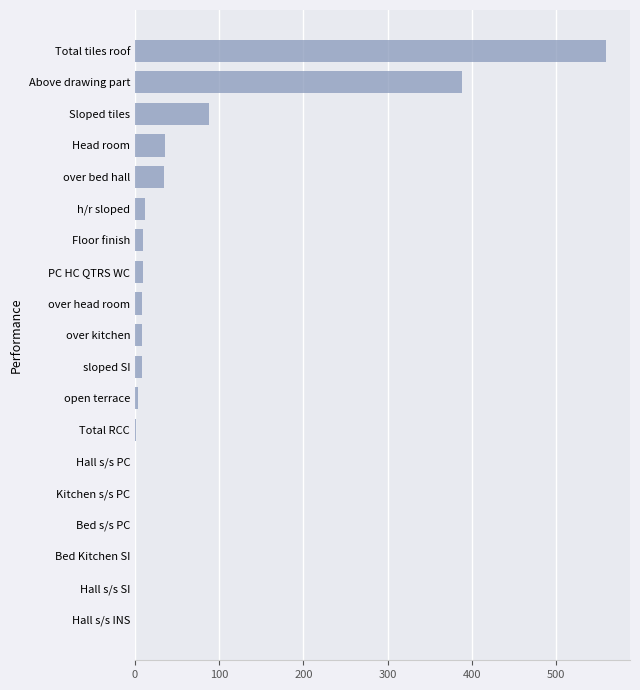

What is the sum of all values?

1170.0